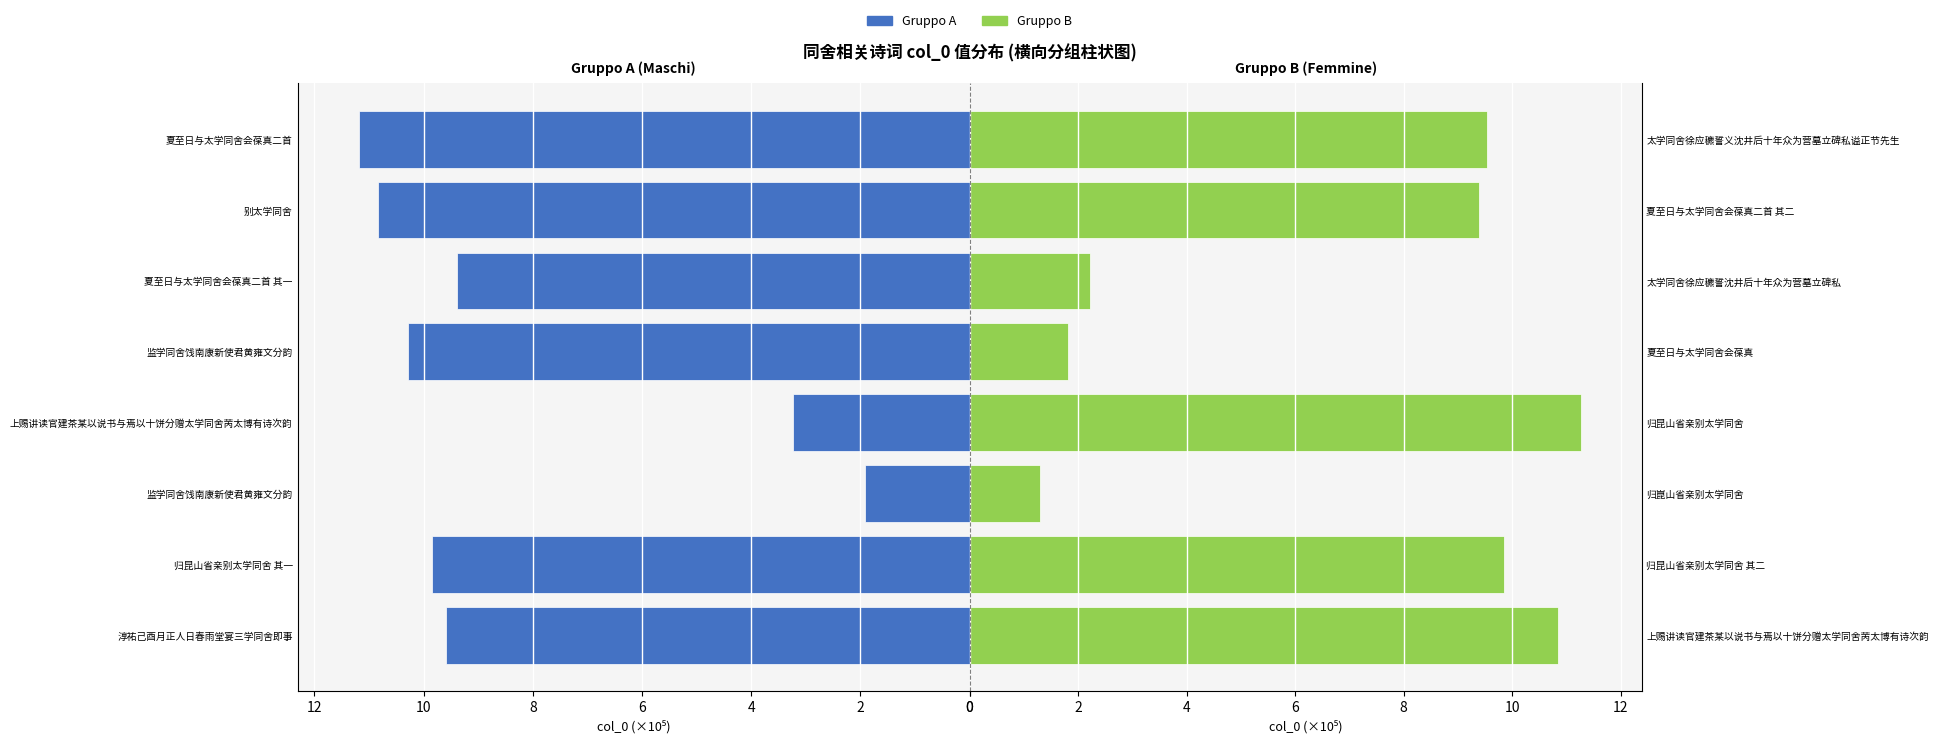

What is the difference between the maximum and minimum values in the Gruppo B series?

10.0